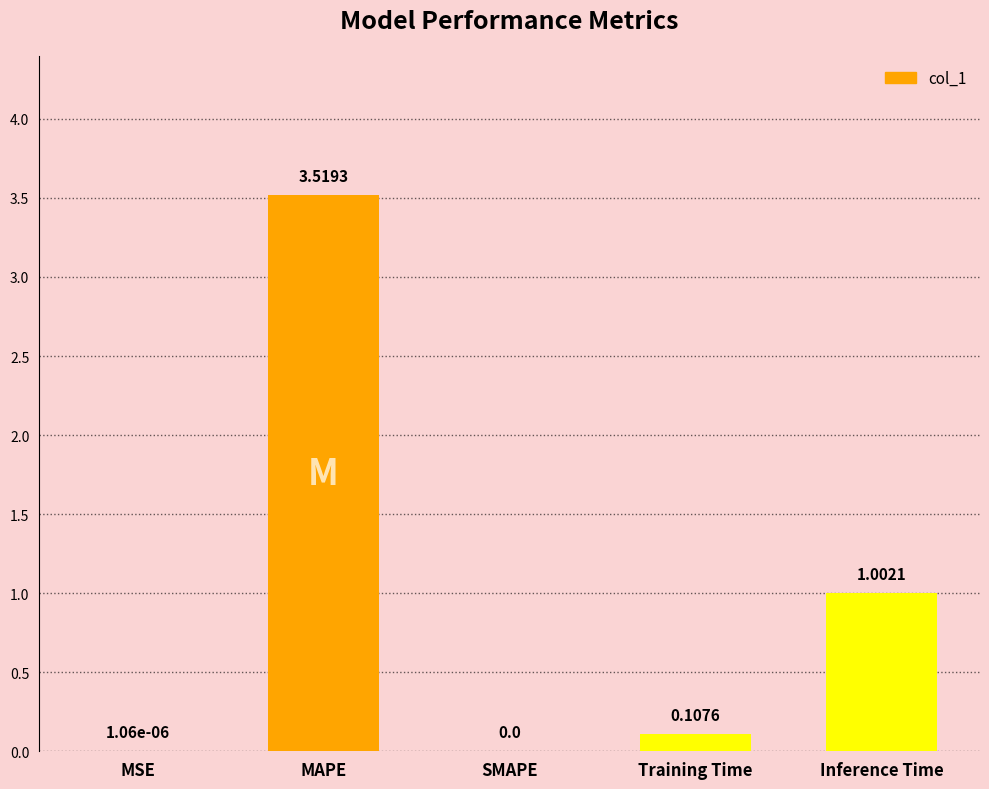

What is the change in value from MSE to Inference Time?

+1.0